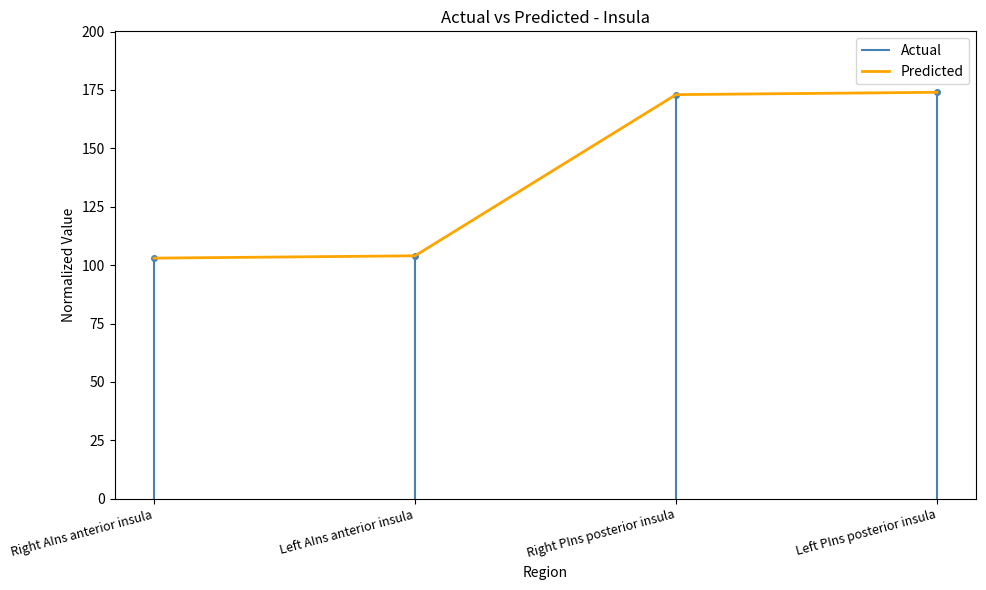

What is the change in value from Left AIns anterior insula to Right PIns posterior insula?

+69